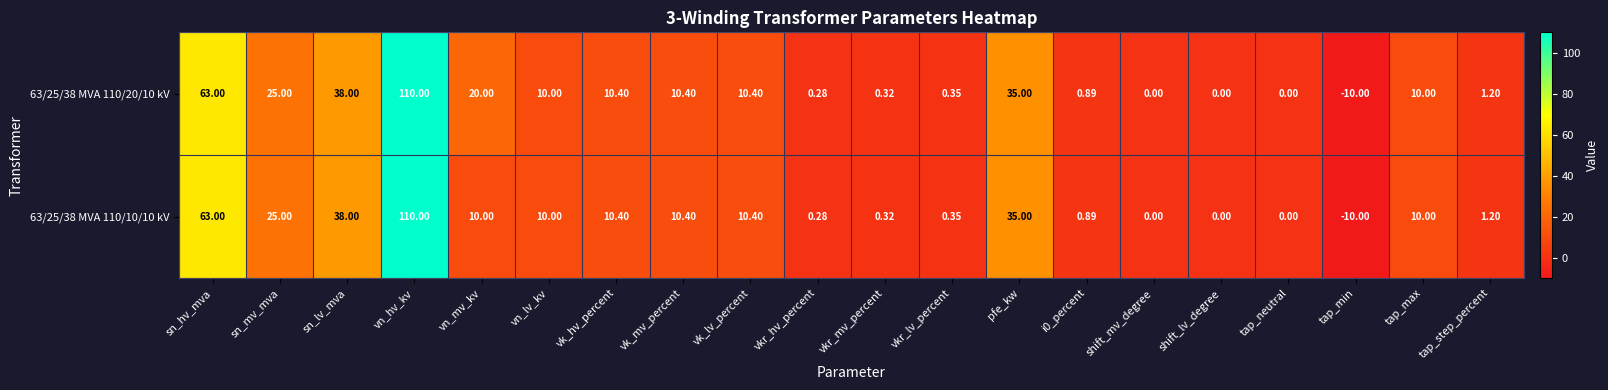

At which category is the sum across all series the highest?

vn_hv_kv